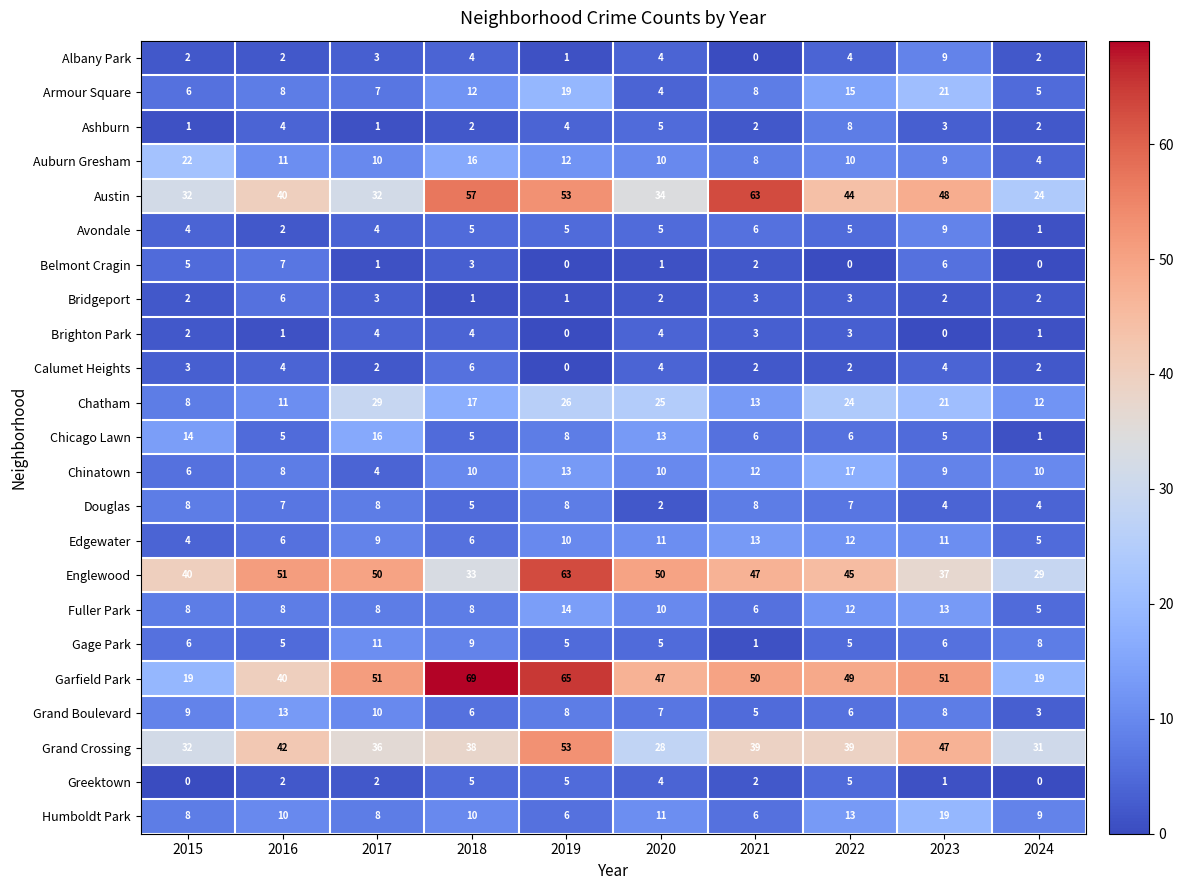

How many Gage Park values are between 5 and 8?

7